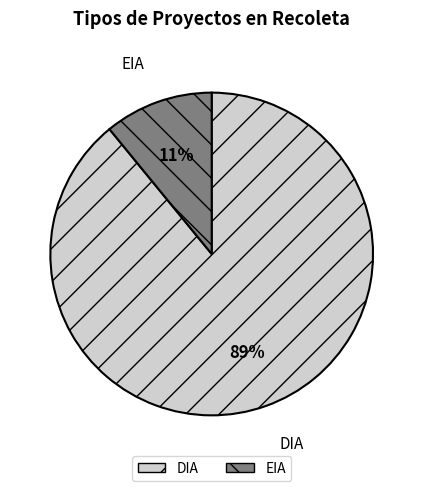

What is the largest slice in the pie chart?

DIA